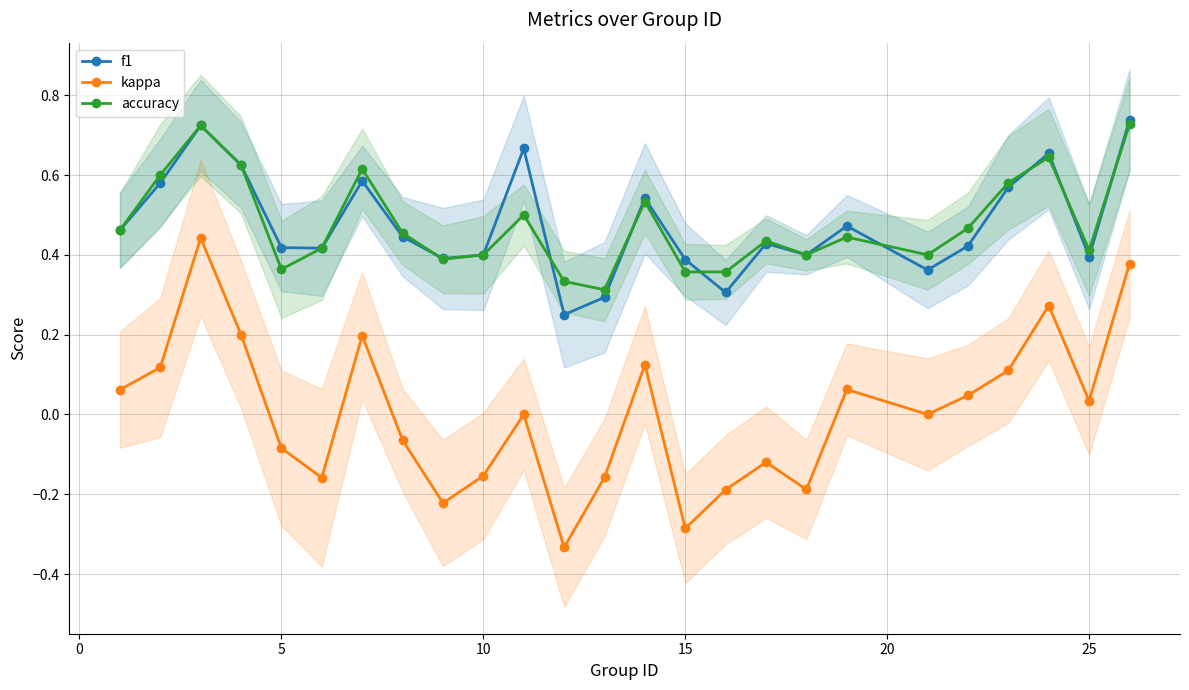

What is the sum of all accuracy values?

12.0